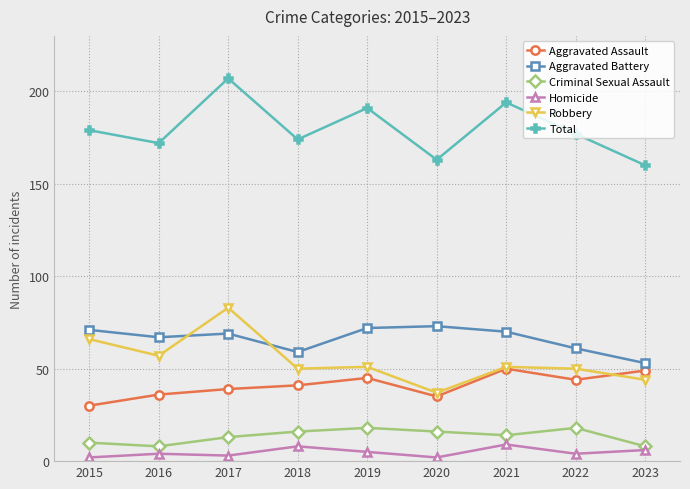

What is the sum of all Homicide values?

43